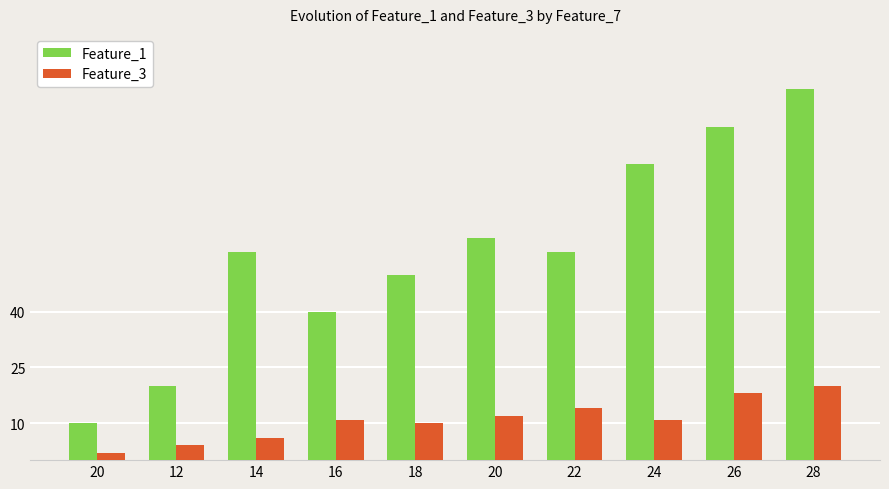

Rank the categories by Feature_3 value from lowest to highest.

20, 12, 14, 18, 16, 24, 20, 22, 26, 28